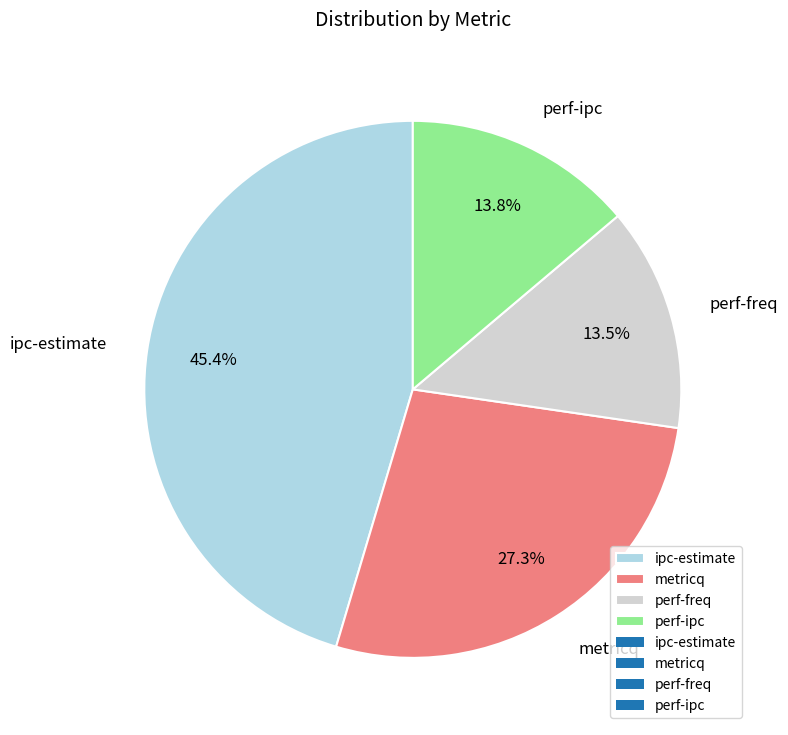

True or false: metricq accounts for 19% of the total.

False